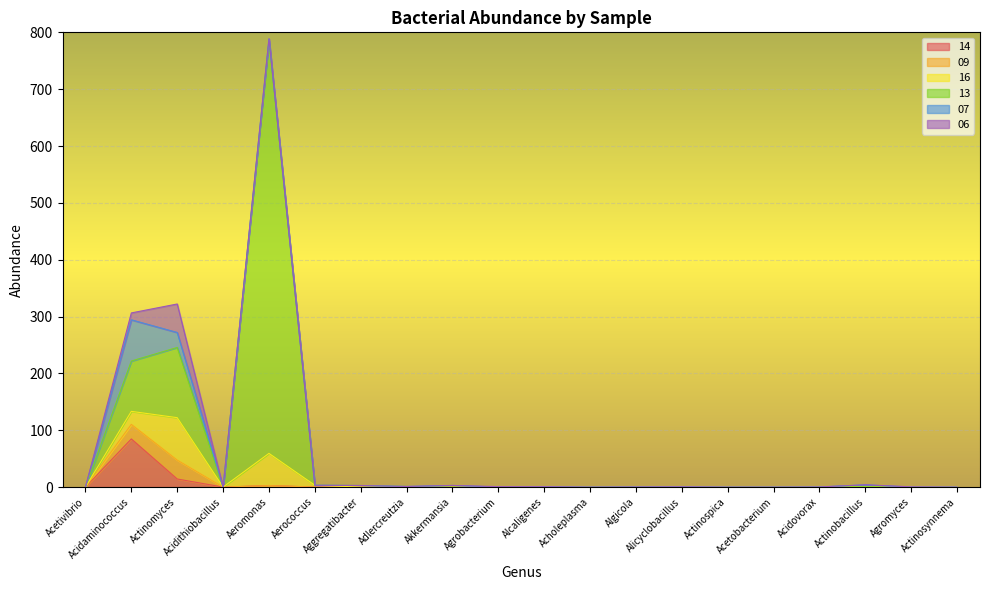

True or false: 14 and 07 cross at least once.

False